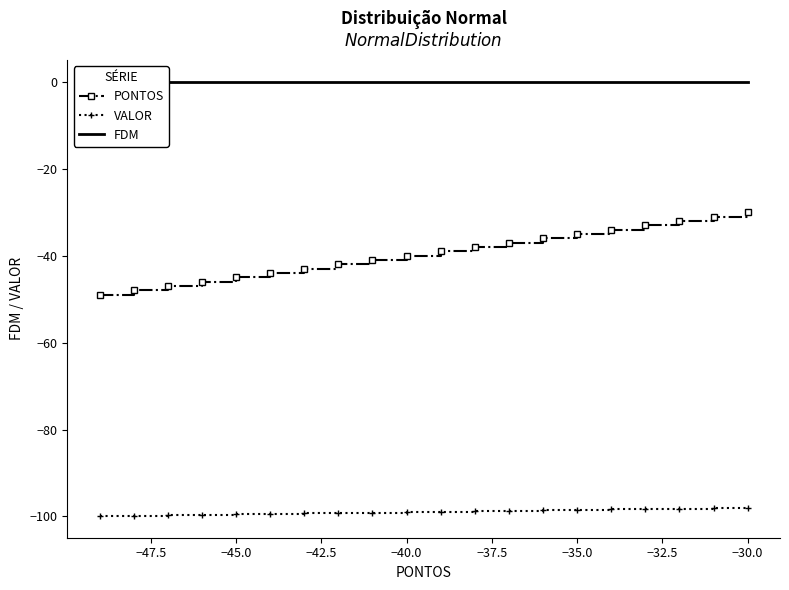

The value of VALOR at −40.0 is -28.2. True or false?

False